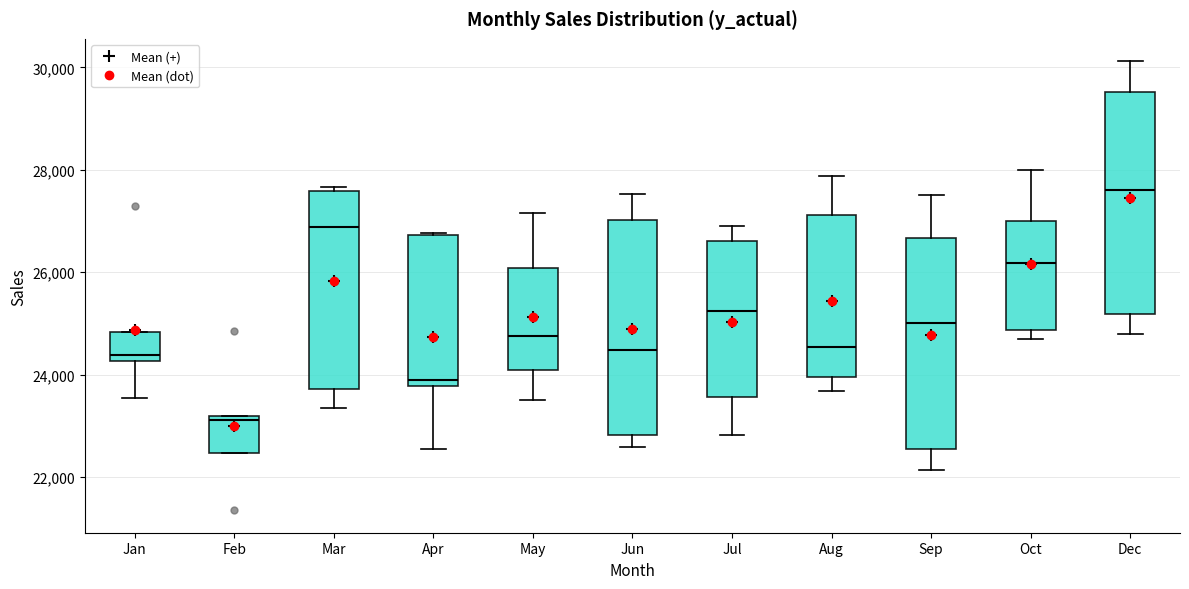

Reading left to right, transcribe this box plot: for each box, give where its median line is, the range the box spans, and where its two whiskers end, as read against the y-axis. The values are not printed on the chart, so give them approximately, as read against the axis.

Jan: median 24400, box 24200 to 24800, whiskers 23600 to 24800
Feb: median 23200 (just below the box's upper edge), box 22400 to 23200, whiskers 22400 to 23200
Mar: median 26800, box 23800 to 27600, whiskers 23400 to 27600 (just above the box's upper edge)
Apr: median 24000, box 23800 to 26800, whiskers 22600 to 26800
May: median 24800, box 24000 to 26000, whiskers 23600 to 27200
Jun: median 24400, box 22800 to 27000, whiskers 22600 to 27600
Jul: median 25200, box 23600 to 26600, whiskers 22800 to 27000
Aug: median 24600, box 24000 to 27200, whiskers 23600 to 27800
Sep: median 25000, box 22600 to 26600, whiskers 22200 to 27600
Oct: median 26200, box 24800 to 27000, whiskers 24600 to 28000
Dec: median 27600, box 25200 to 29600, whiskers 24800 to 30200